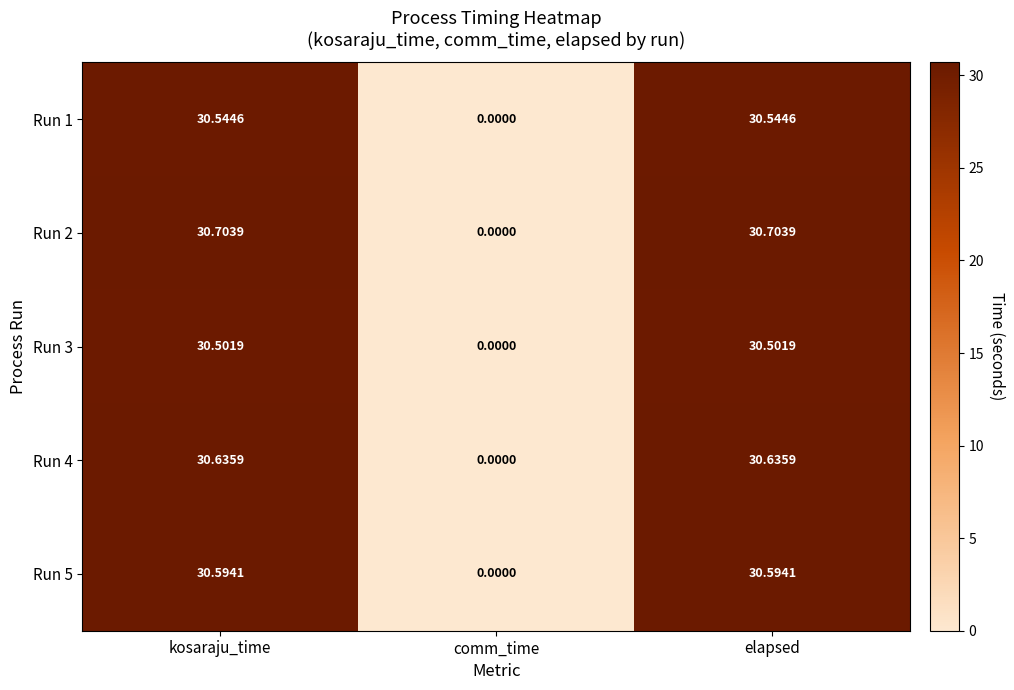

At which label does Run 5 reach its minimum?

comm_time